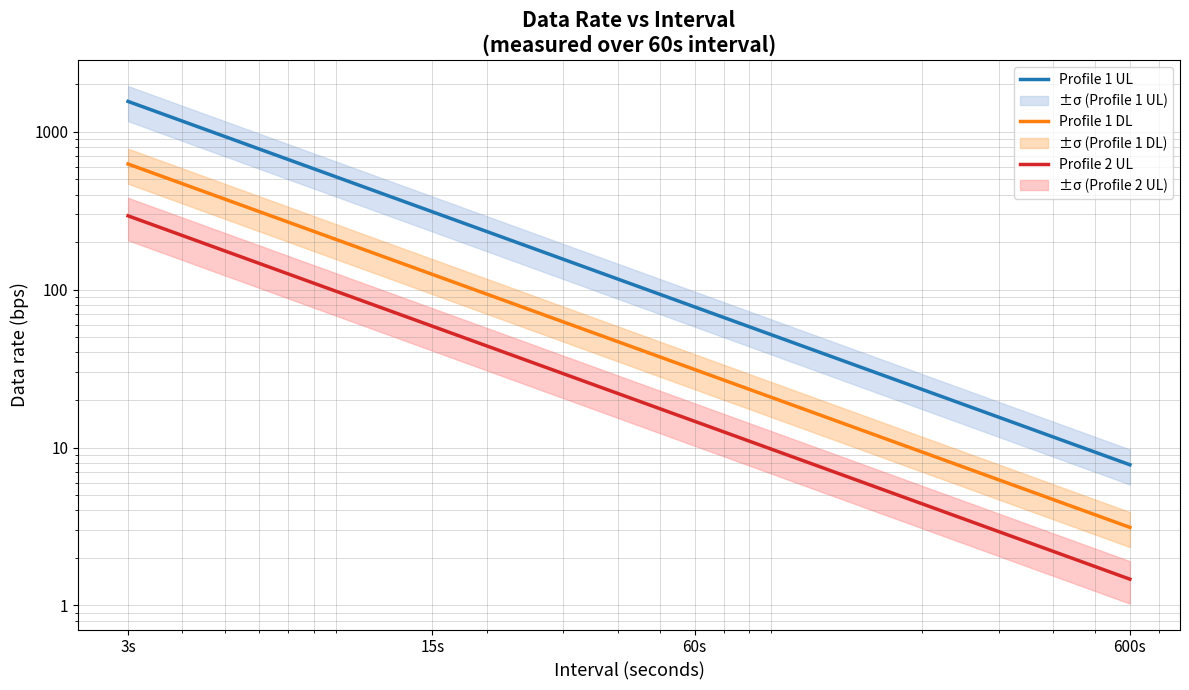

Reading left to right, transcribe all the data shown in this chart.

Profile 1 UL: 3s=1555.4	15s=311.1	60s=77.8	600s=7.8
Profile 1 DL: 3s=624.3	15s=124.9	60s=31.2	600s=3.1
Profile 2 UL: 3s=293.3	15s=58.7	60s=14.7	600s=1.5